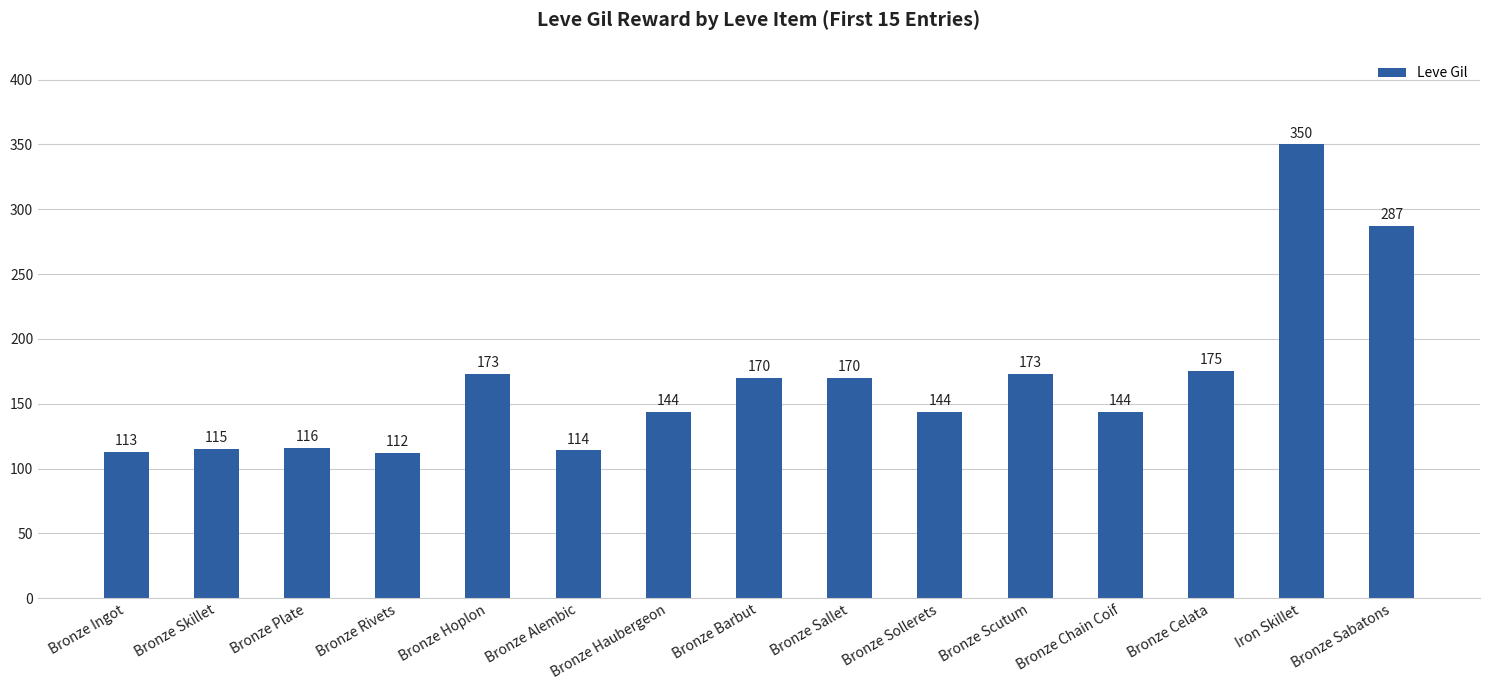

Are the bars grouped side by side (vs. stacked)?

No